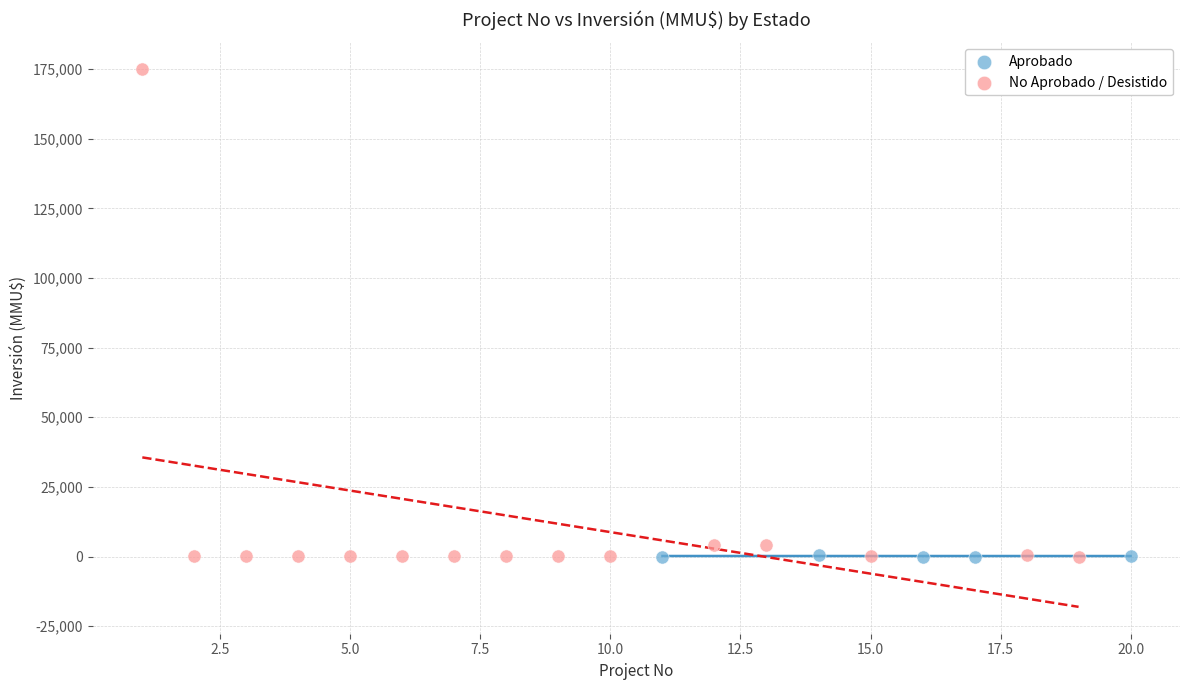

Which series reaches the maximum Y coordinate?

No Aprobado / Desistido